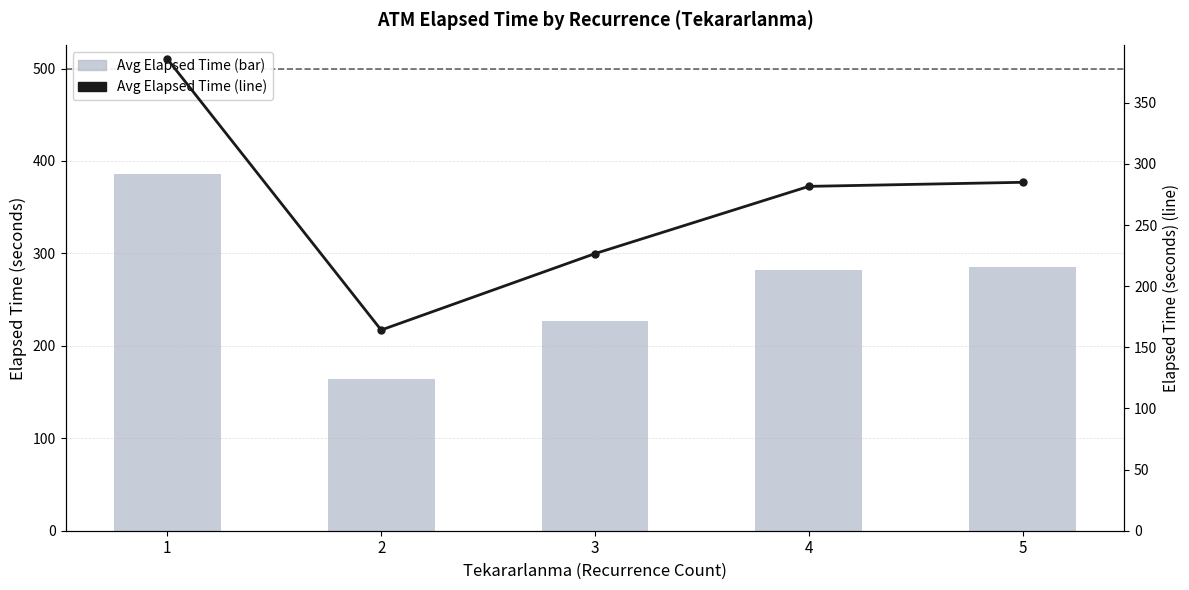

At which category does the chart reach its peak across all series?

1